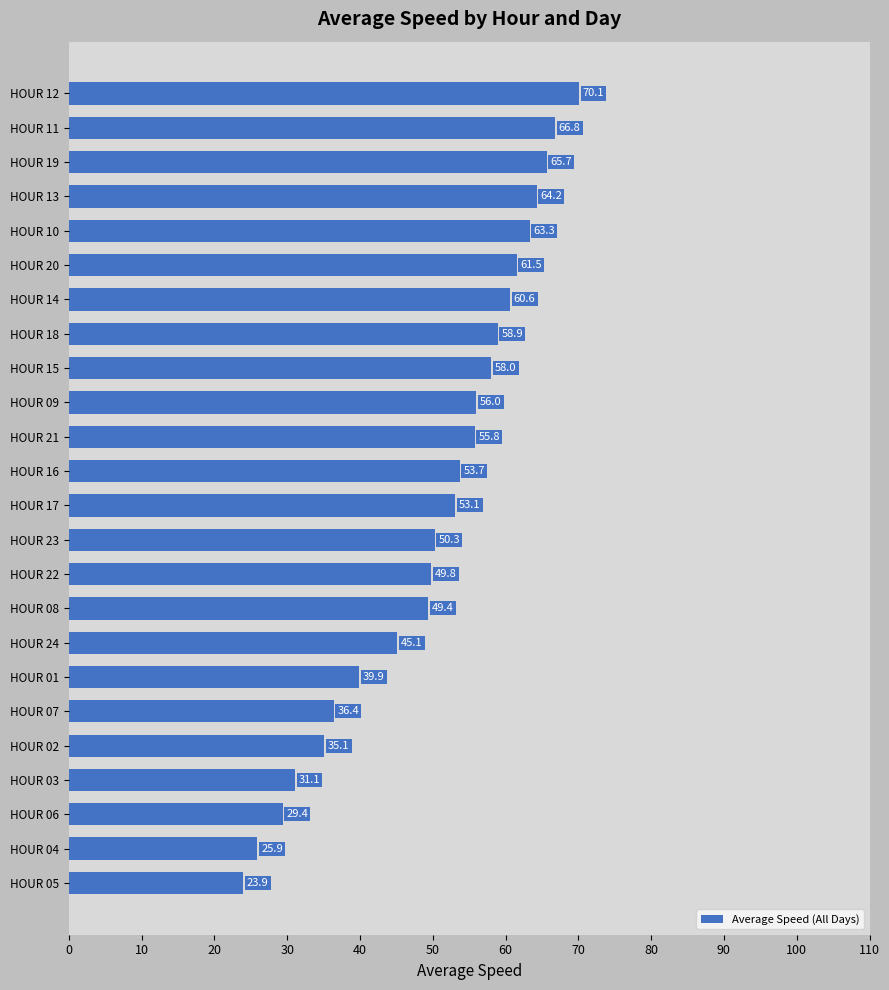

List the labels in order of value, largest first.

HOUR 12, HOUR 11, HOUR 19, HOUR 13, HOUR 10, HOUR 20, HOUR 14, HOUR 18, HOUR 15, HOUR 09, HOUR 21, HOUR 16, HOUR 17, HOUR 23, HOUR 22, HOUR 08, HOUR 24, HOUR 01, HOUR 07, HOUR 02, HOUR 03, HOUR 06, HOUR 04, HOUR 05